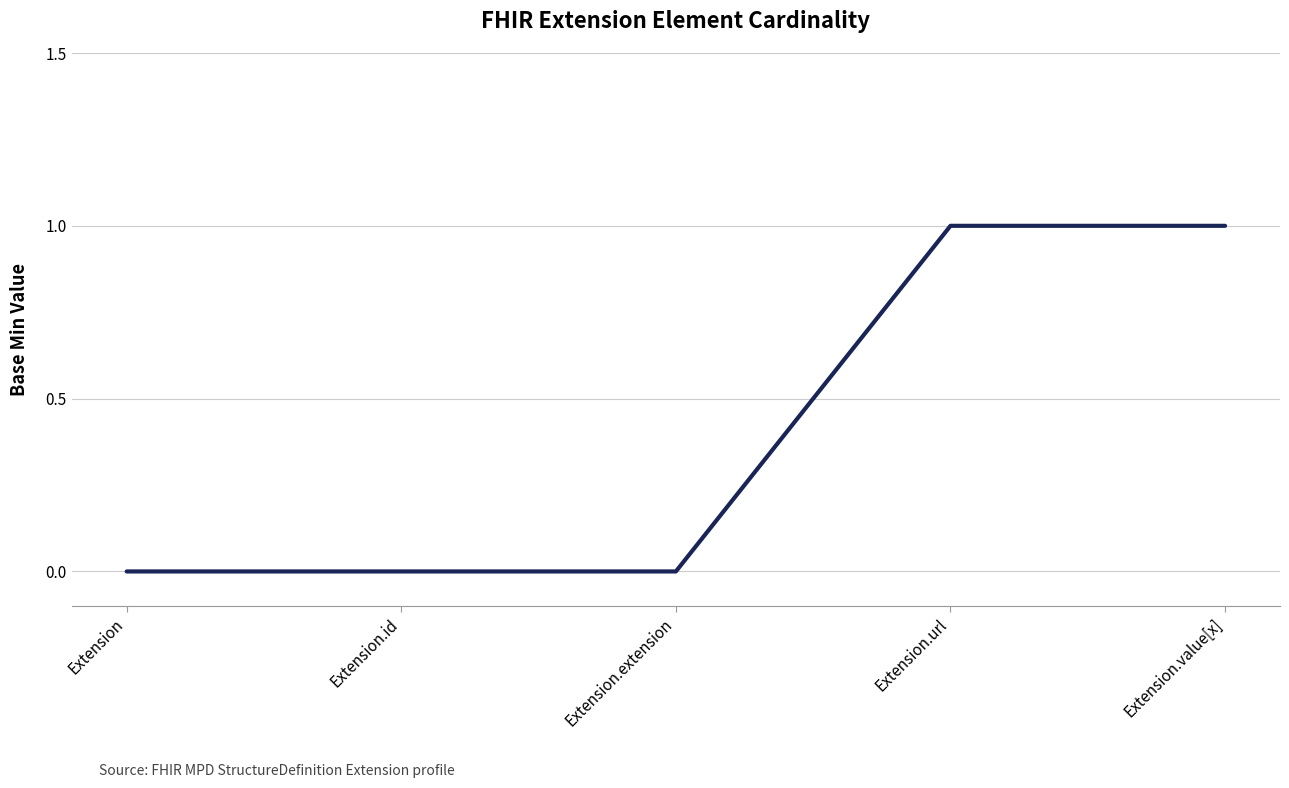

What value does the data have at Extension.value[x]?

1